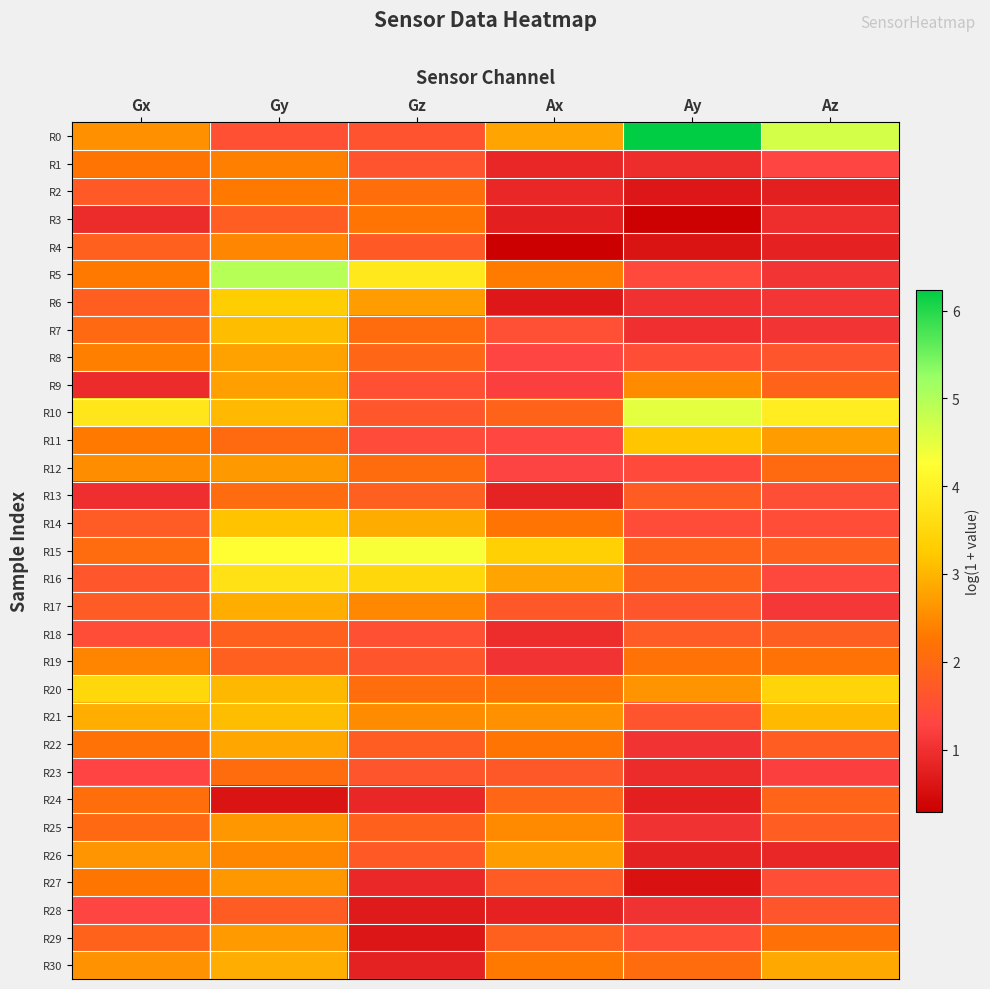

Which series has the largest total across all categories?

R0